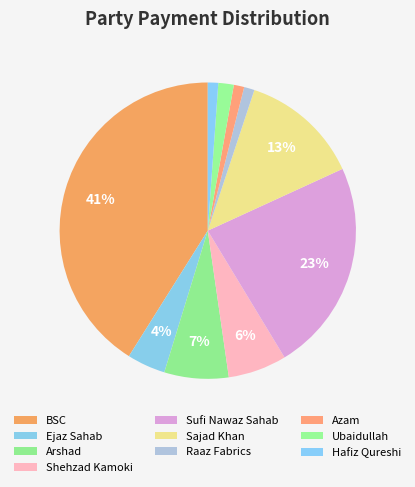

Is there any slice that represents more than half of the pie?

No